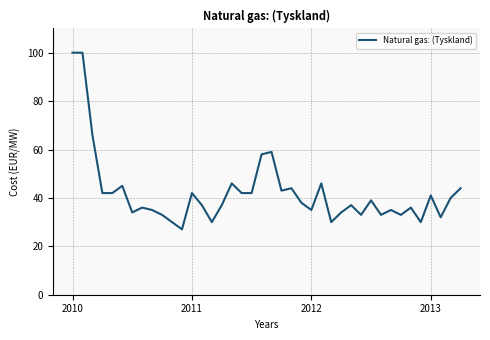

What is the smallest value displayed?

27